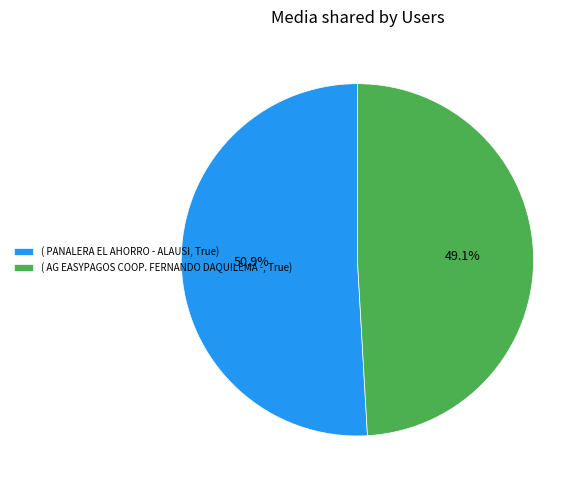

Rank the categories by value from highest to lowest.

( PANALERA EL AHORRO - ALAUSI, True), ( AG EASYPAGOS COOP. FERNANDO DAQUILEMA -, True)